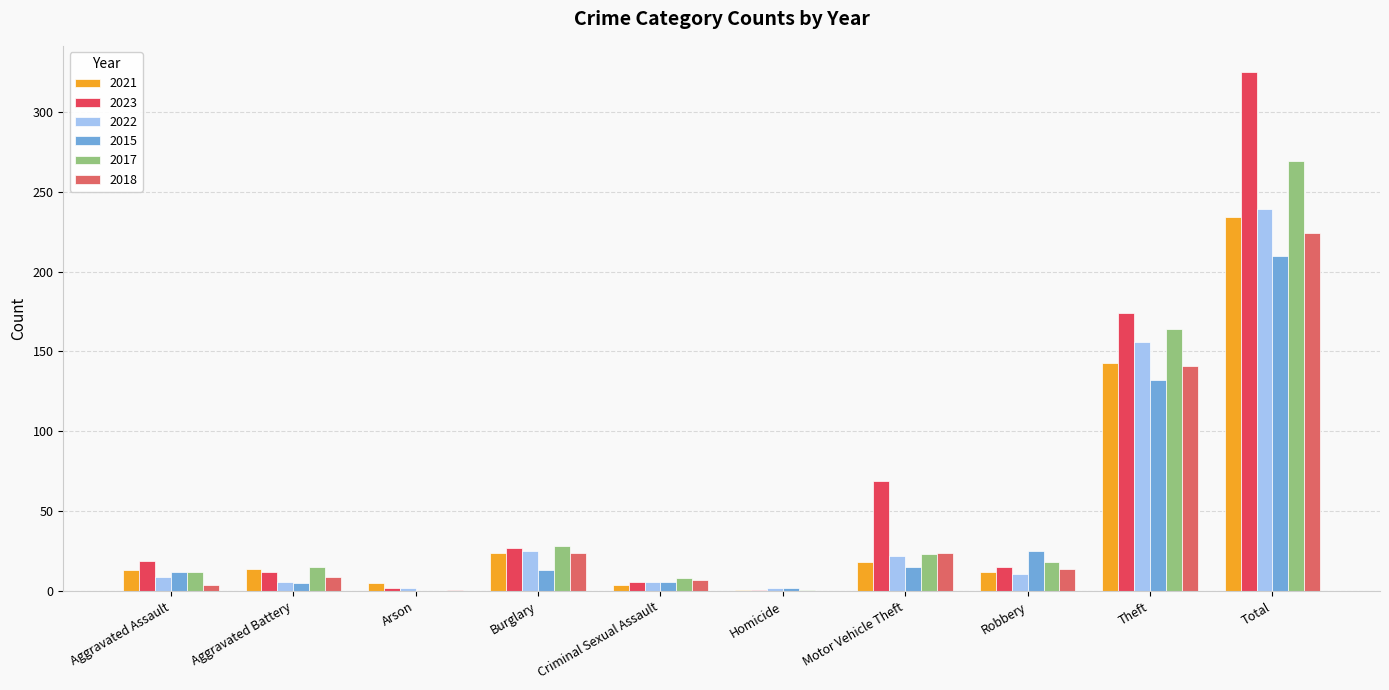

The value of 2023 at Total is 325. True or false?

True